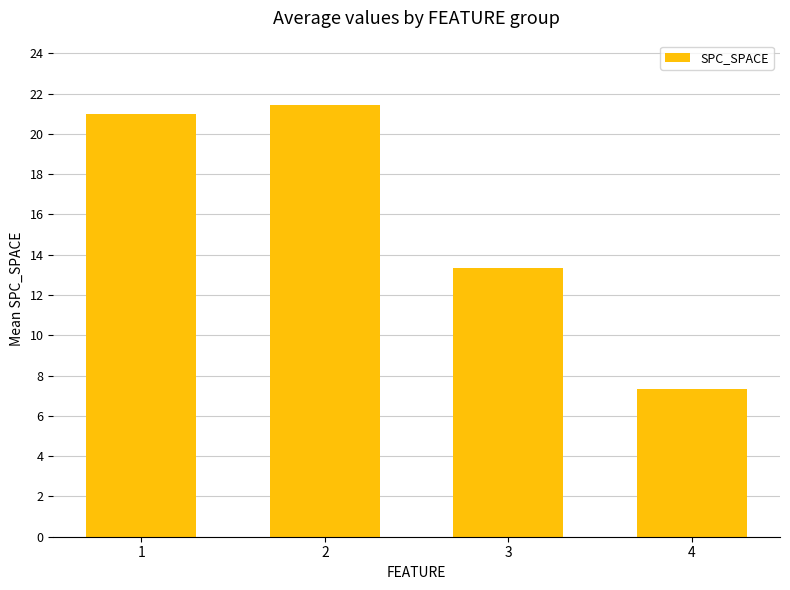

Reading left to right, list all the values displayed in this chart.

21.0	21.4	13.3	7.3